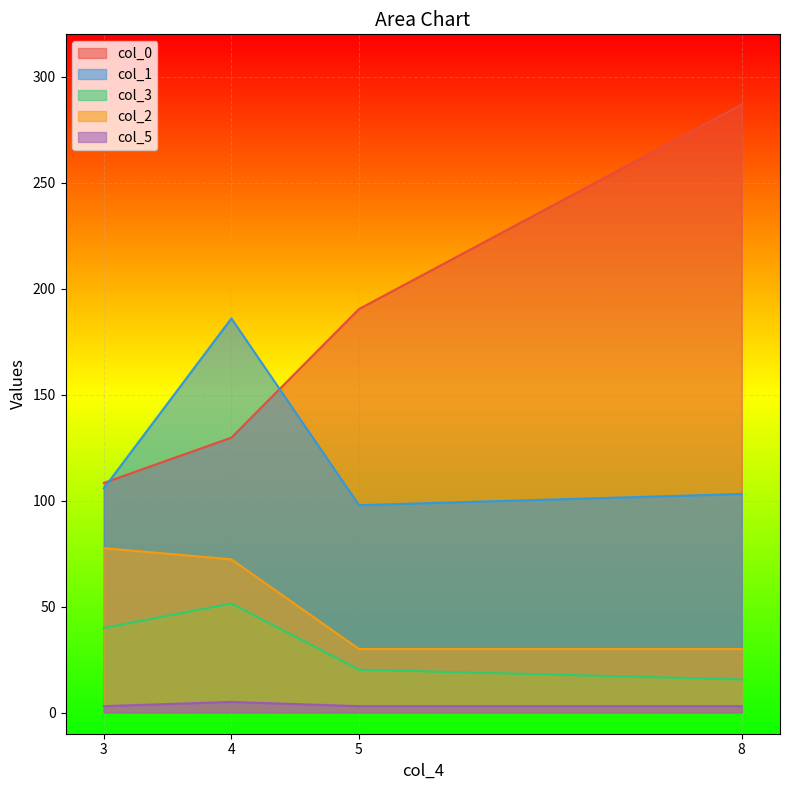

Which has a higher value, 8 or 4?

8